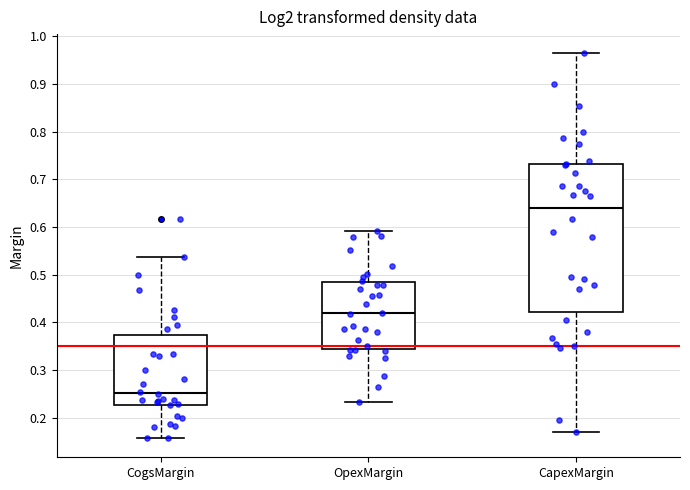

Comparing the boxes themselves (not the whiskers), which one is the tallest?

CapexMargin